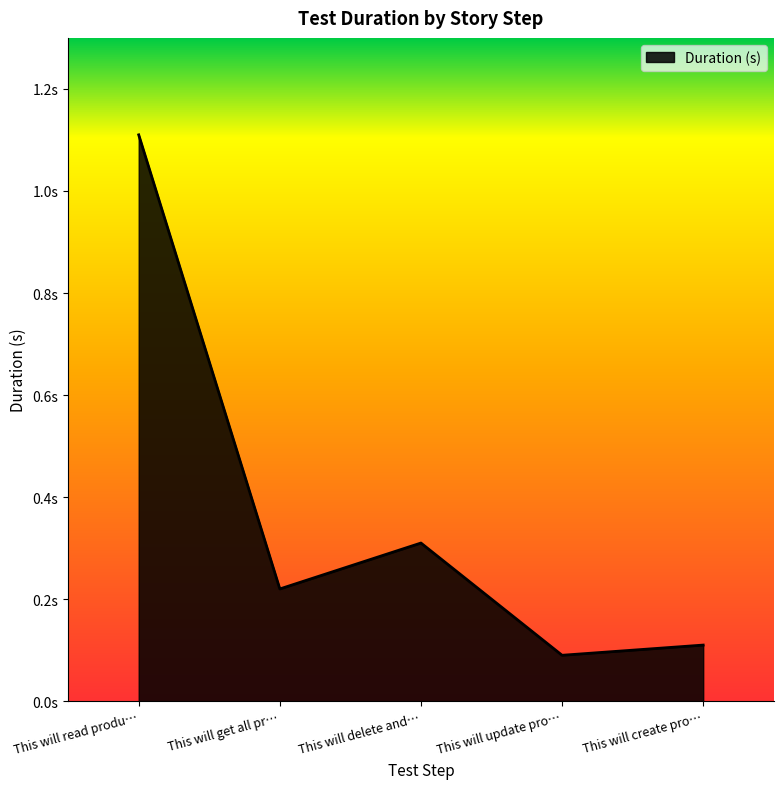

Does the chart display data point markers on the line(s)?

No